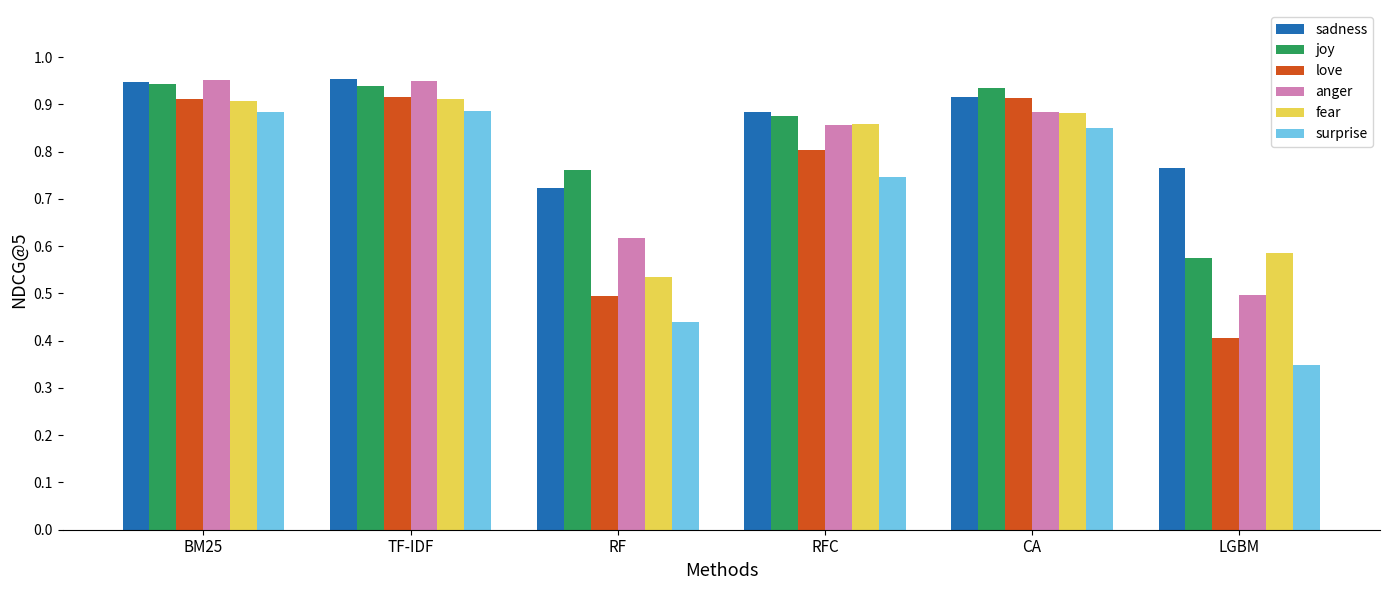

What are all the series names shown in the legend?

sadness, joy, love, anger, fear, surprise